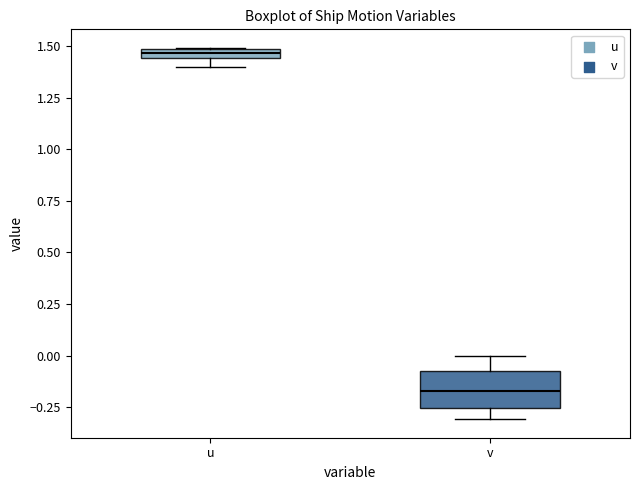

Which box is the tallest, from its lower edge to its upper edge?

v